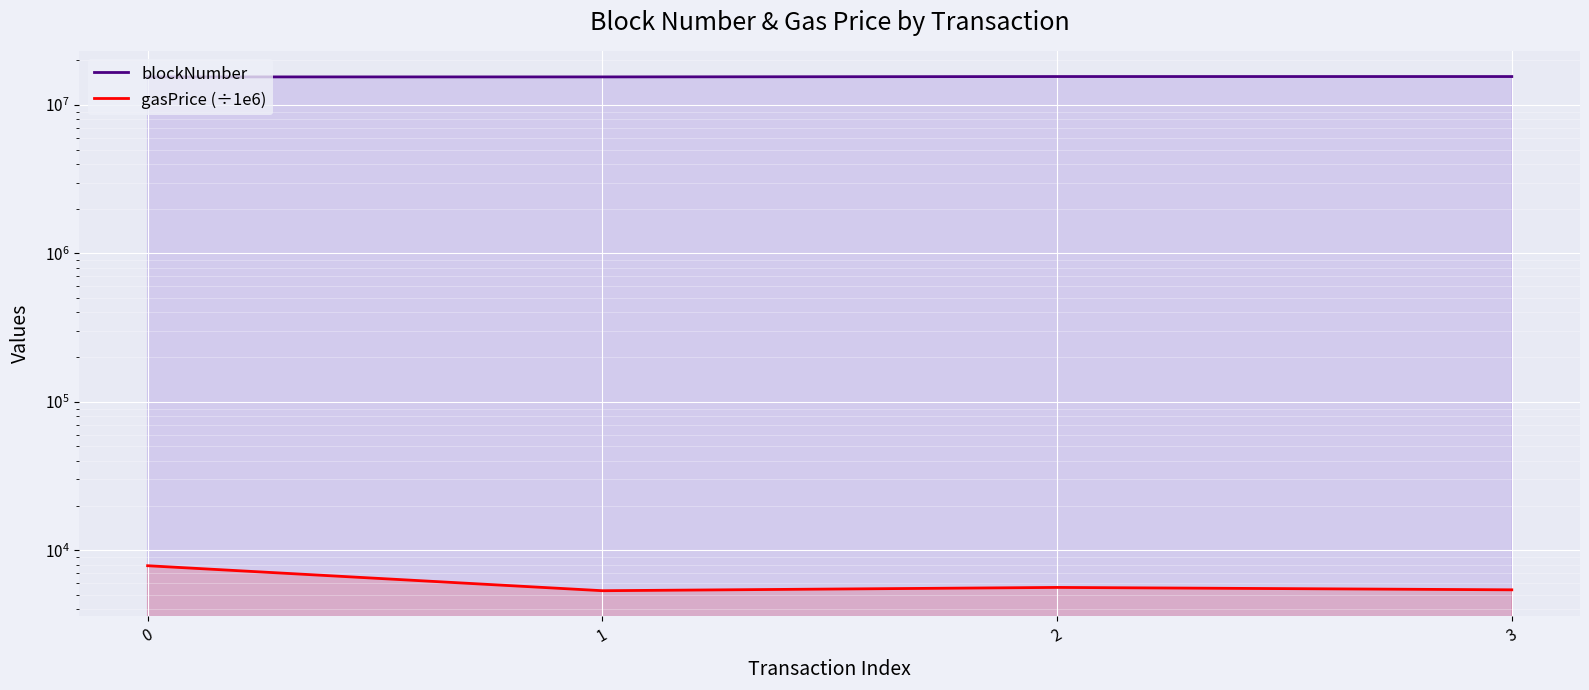

True or false: blockNumber and gasPrice (÷1e6) intersect in this chart.

False